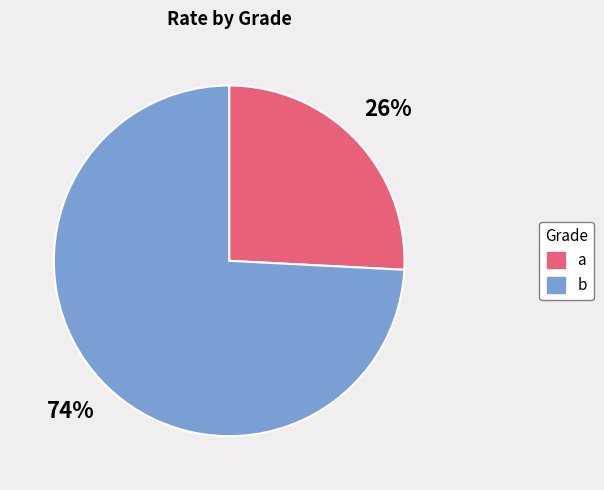

Is the sum of a and b greater than half?

Yes